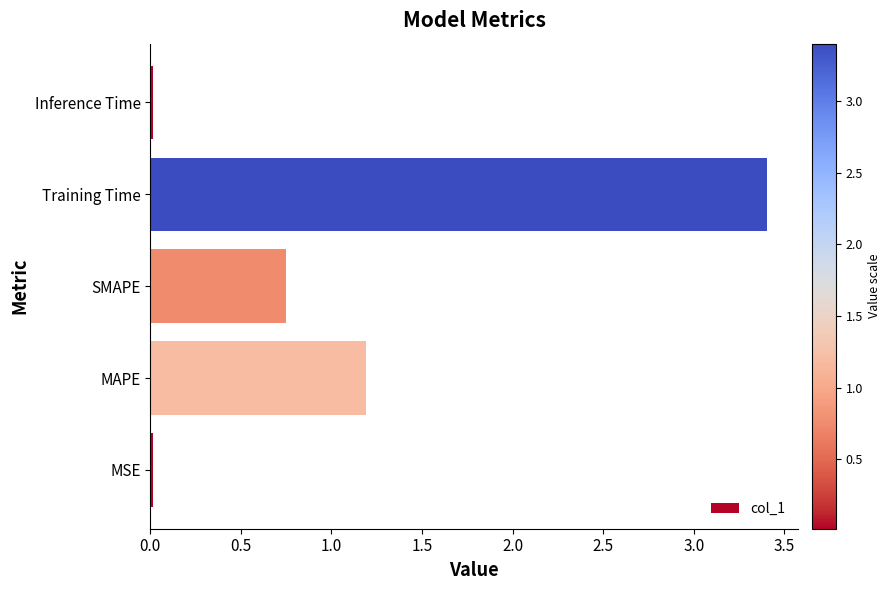

Which has a higher value, Training Time or SMAPE?

Training Time